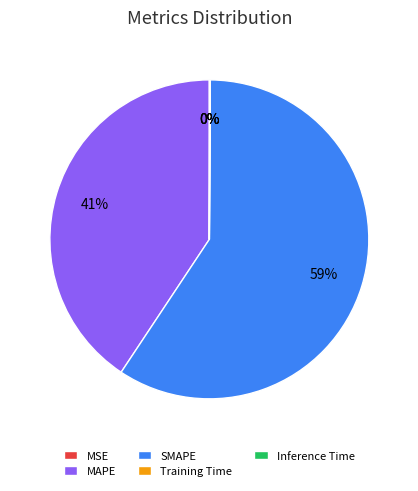

The MAPE slice represents 34% of the pie. True or false?

False